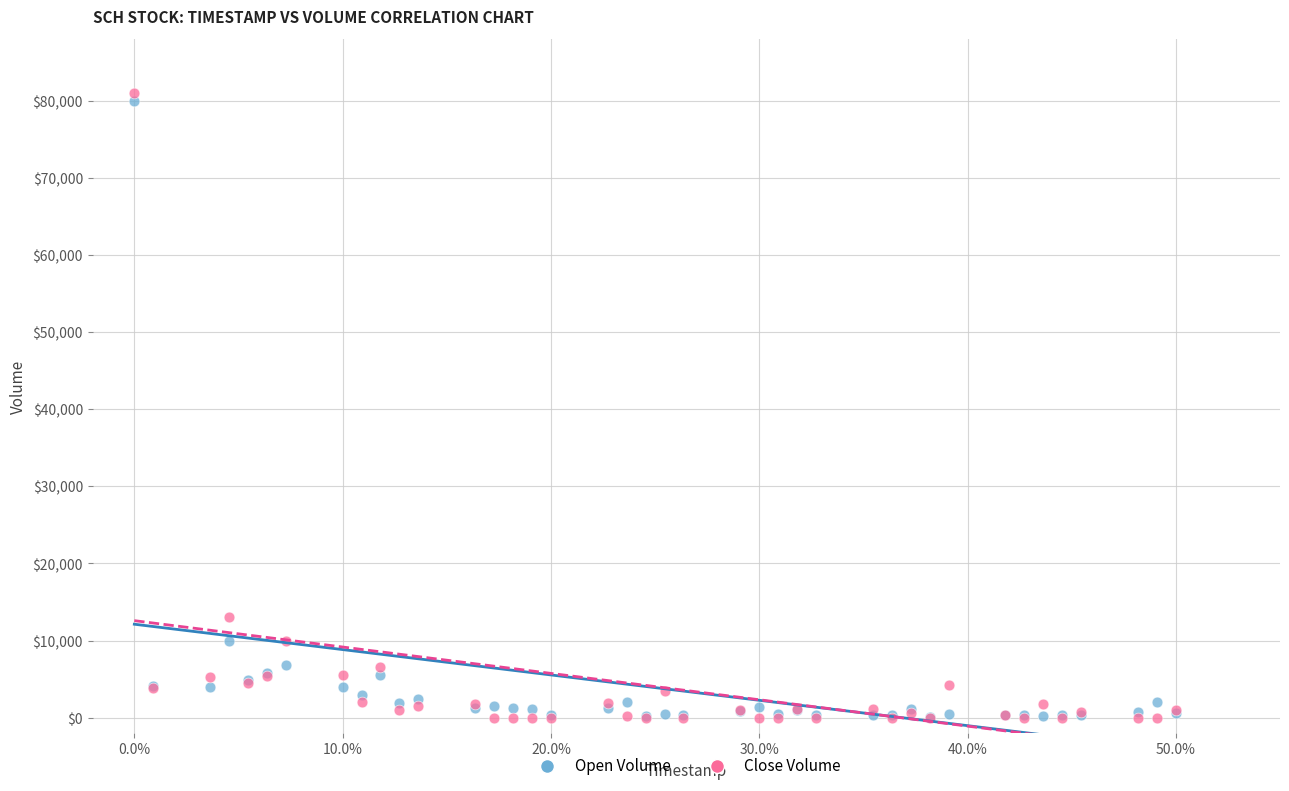

Across all series, what Y value is closest to 40496?

13053.9